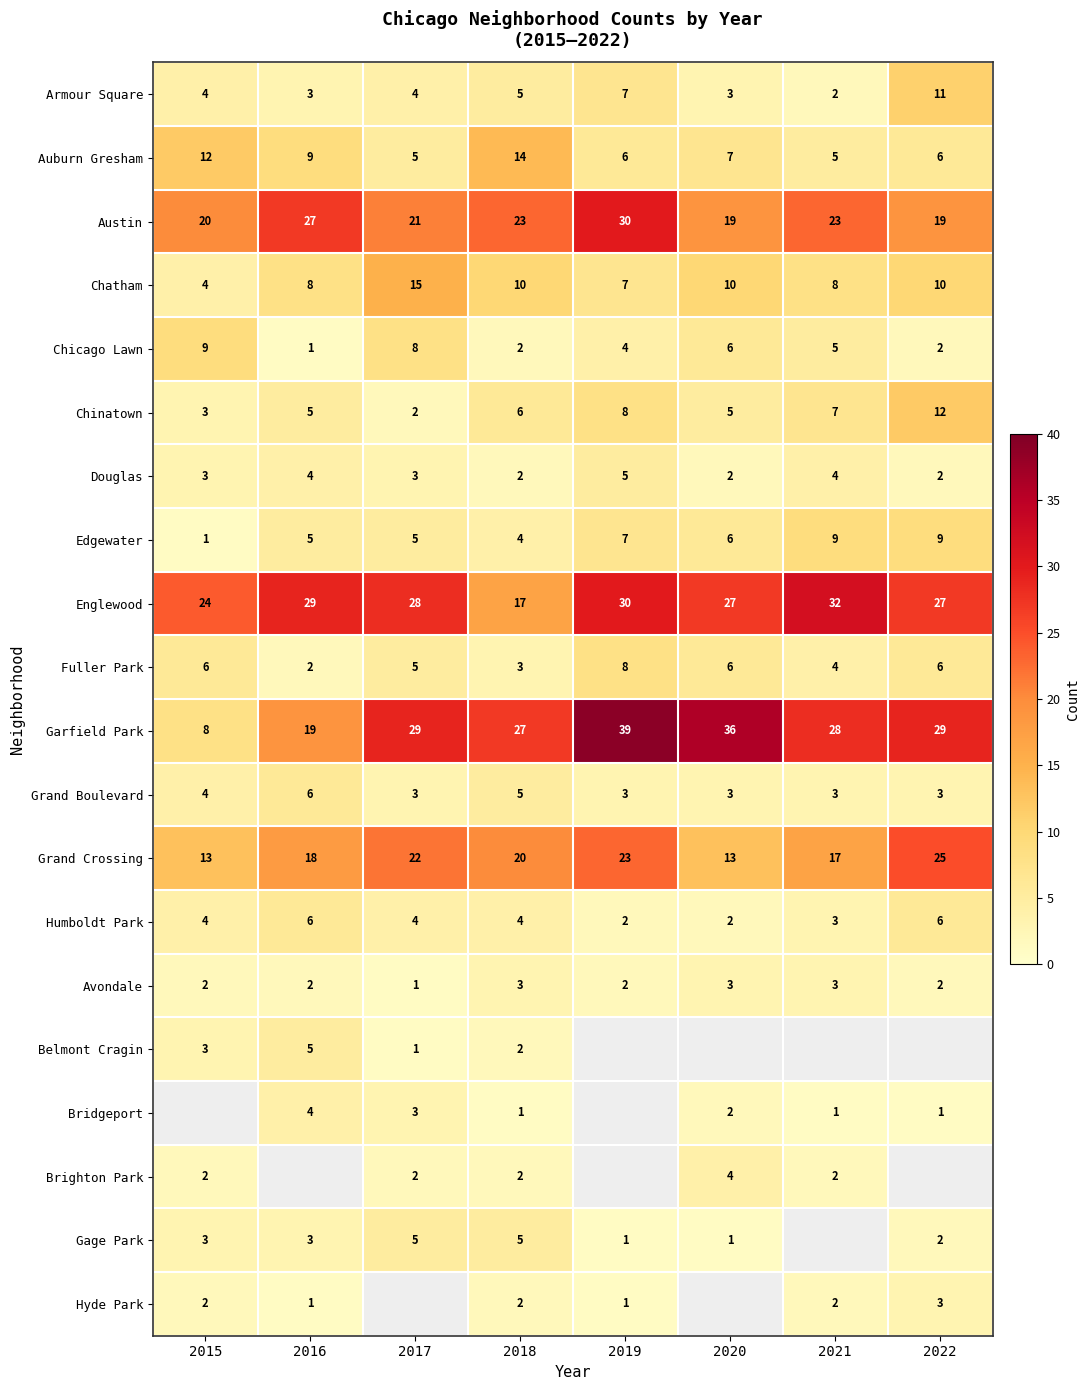

Which series has the largest total across all categories?

Garfield Park